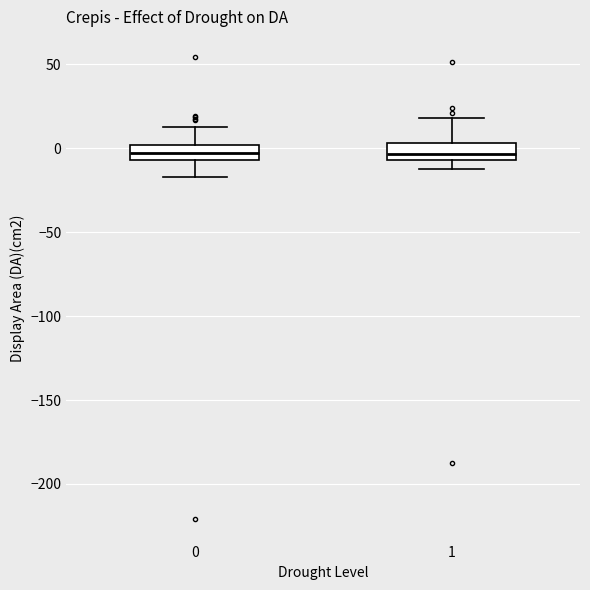

Reading left to right, read every box against the y-axis: the position of its median line, the range the box covers, and the ends of its whiskers. The values are not printed on the chart, so give them approximately, as read against the axis.

0: median -5 (inside the box), box -5 to 0, whiskers -15 to 10
1: median -5 (just above the box's lower edge), box -5 to 5, whiskers -10 to 20